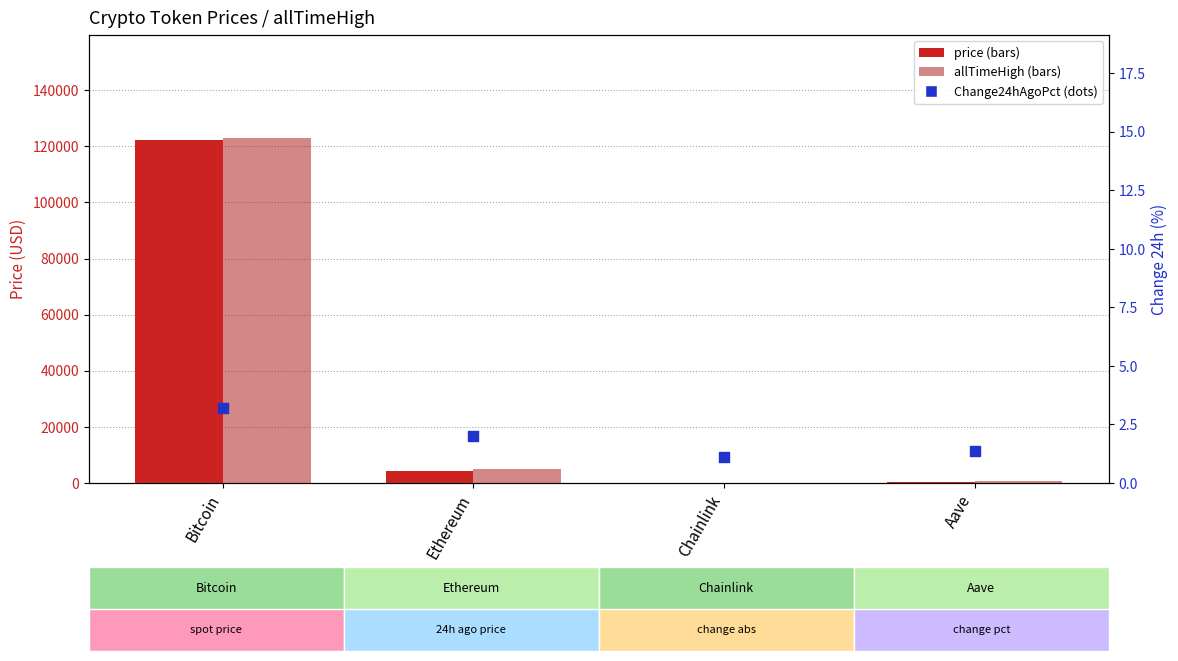

Which series has the largest total across all categories?

allTimeHigh